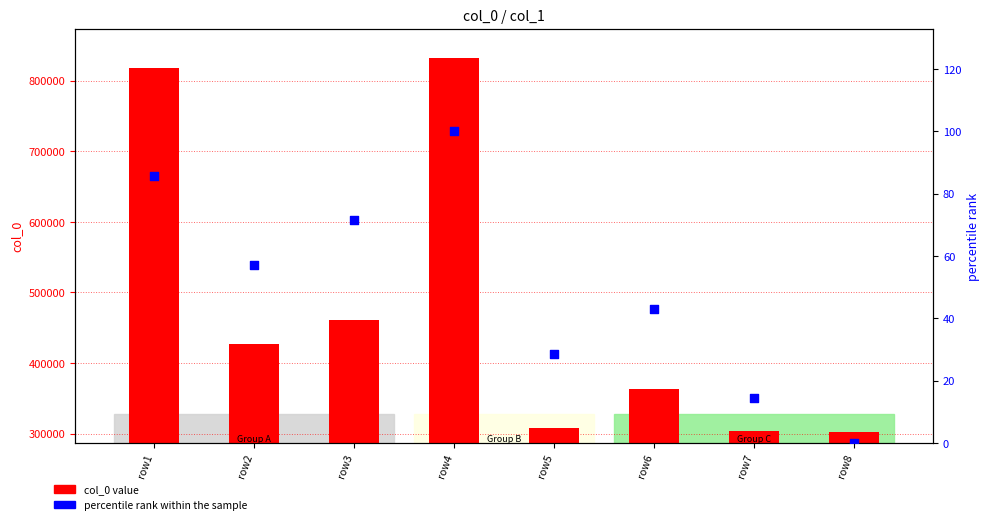

At which category is the sum across all series the highest?

row4